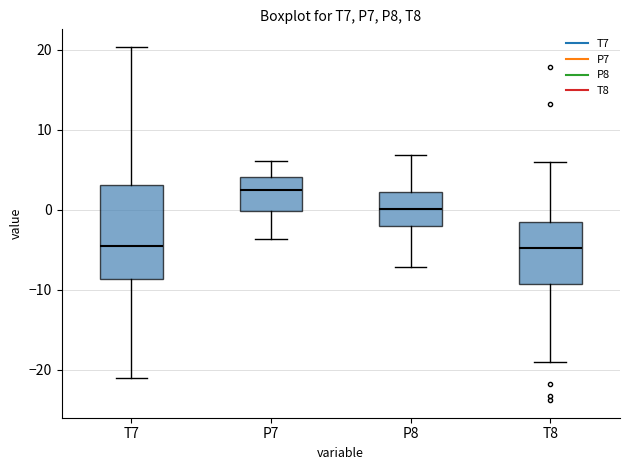

Reading left to right, transcribe this box plot: for each box, give where its median line is, the range the box spans, and where its two whiskers end, as read against the y-axis. The values are not printed on the chart, so give them approximately, as read against the axis.

T7: median -5, box -9 to 3, whiskers -21 to 20
P7: median 2, box 0 to 4, whiskers -4 to 6
P8: median 0, box -2 to 2, whiskers -7 to 7
T8: median -5, box -9 to -2, whiskers -19 to 6